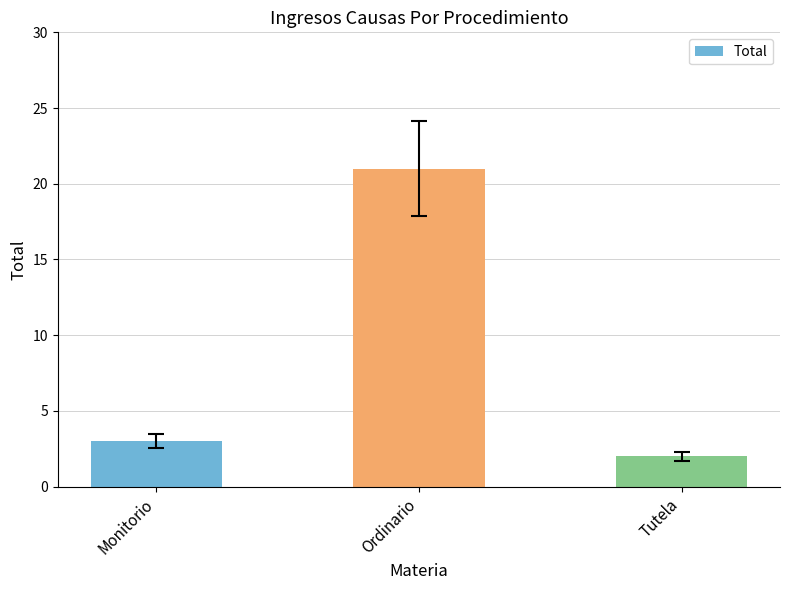

At which label is the value closest to 11?

Monitorio